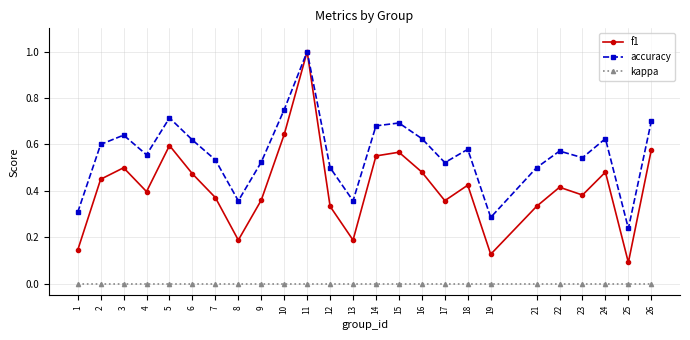

Which series changed the most between 3 and 26?

f1